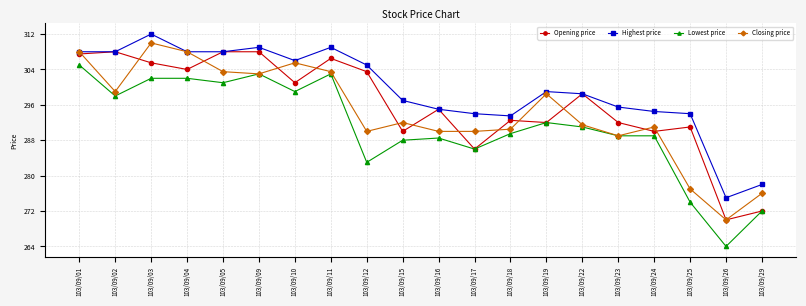

True or false: Highest price and Lowest price intersect in this chart.

False